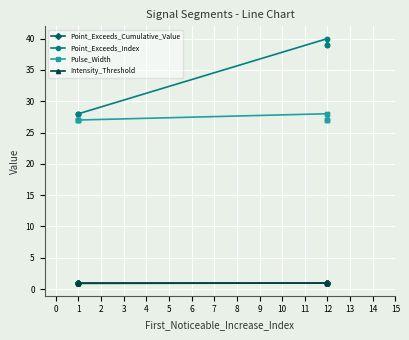

The value of Point_Exceeds_Cumulative_Value at 12 is 0.2. True or false?

False